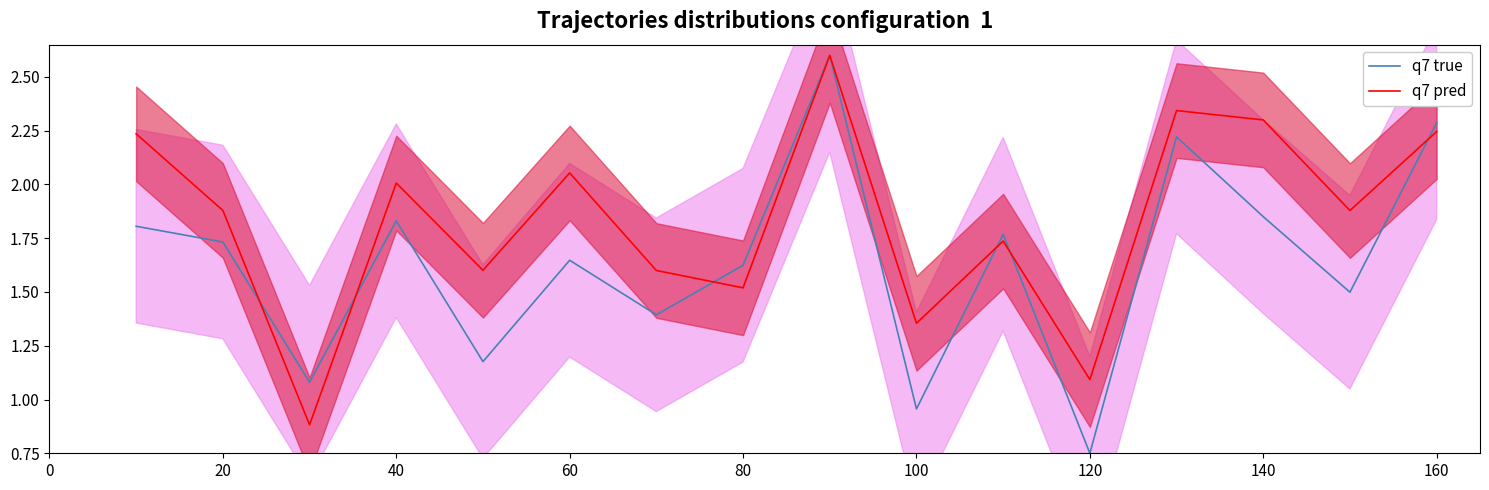

List the series in order of their peak value, lowest first.

q7 true, q7 pred